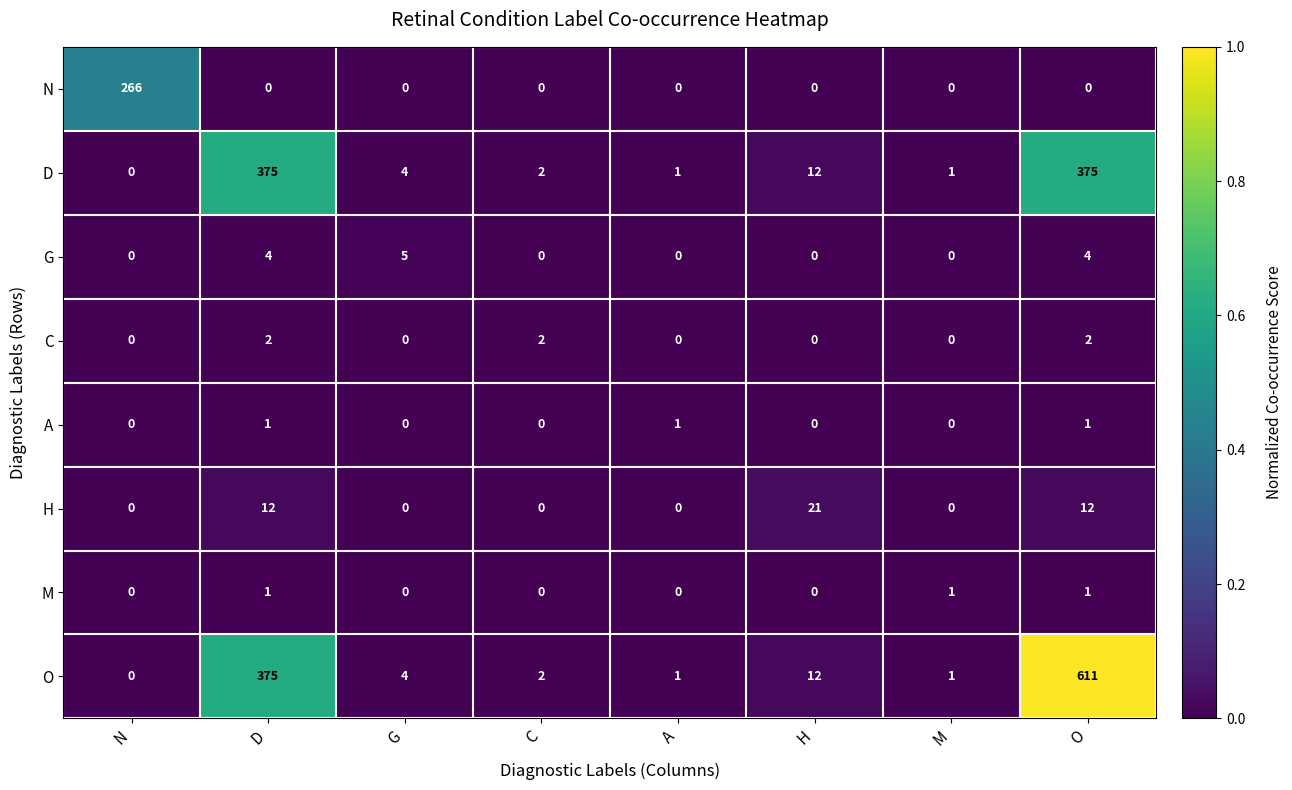

What is the spread (max minus min) of values at N?

266